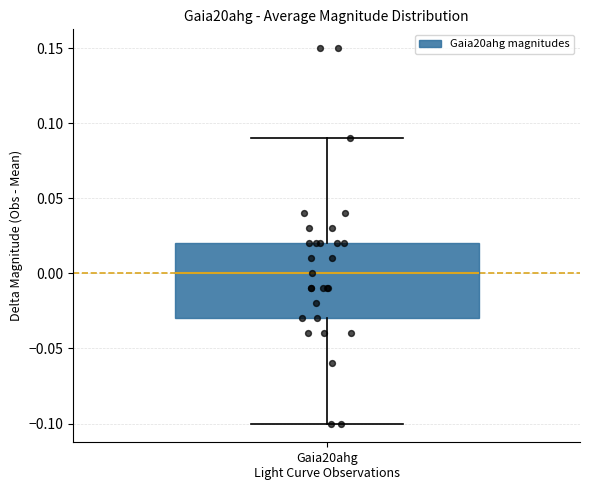

Transcribe this box plot: give where the median line is, the range the box spans, and where the two whiskers end, as read against the y-axis. The values are not printed on the chart, so give them approximately, as read against the axis.

median 0.00, box -0.03 to 0.02, whiskers -0.10 to 0.09